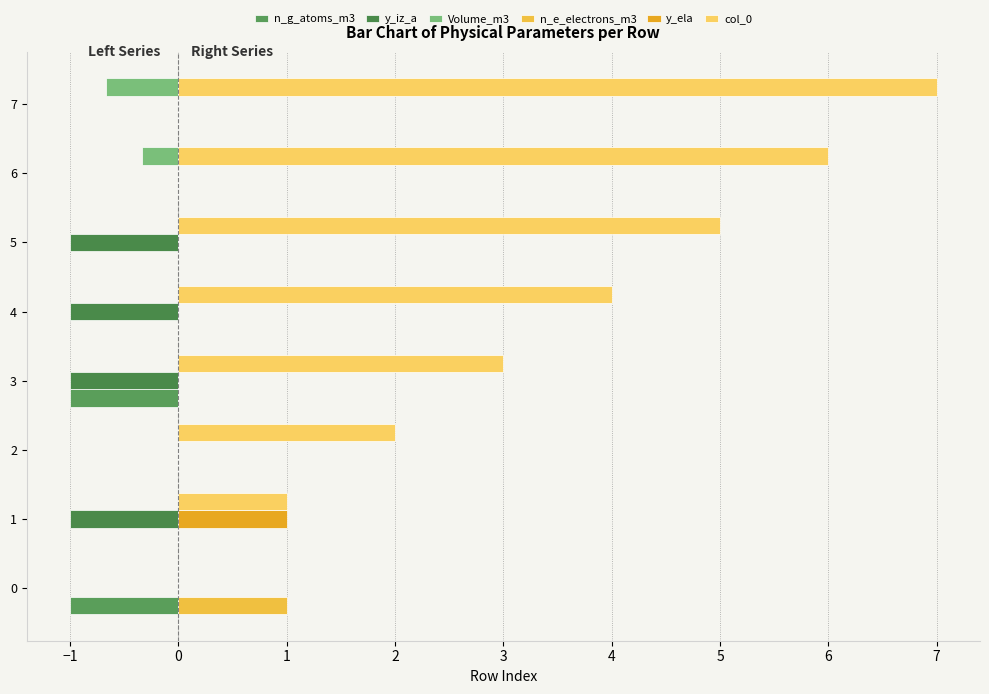

How many distinct data groups are displayed?

6